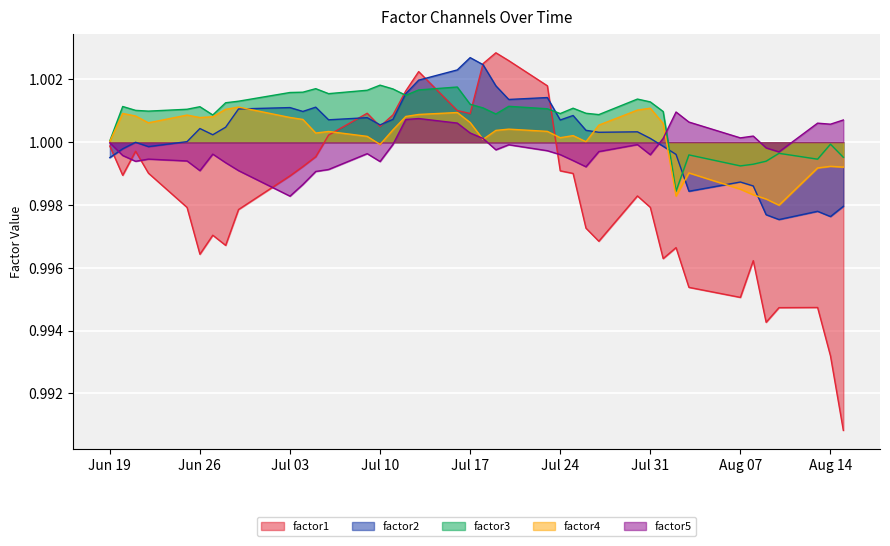

Is it true that factor3 equals 1.5 at Aug 14?

False